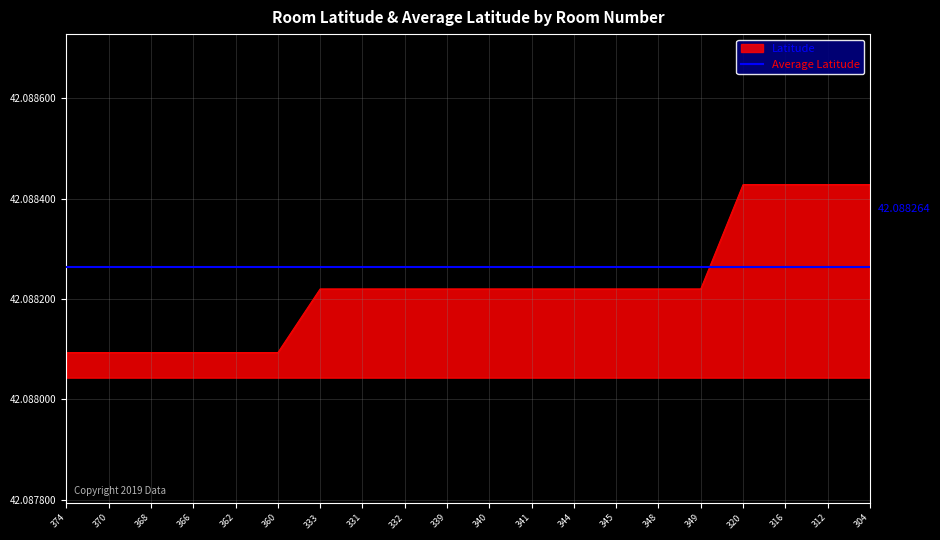

Is the value of Latitude at 368 greater than the value of Average Latitude at 345?

No